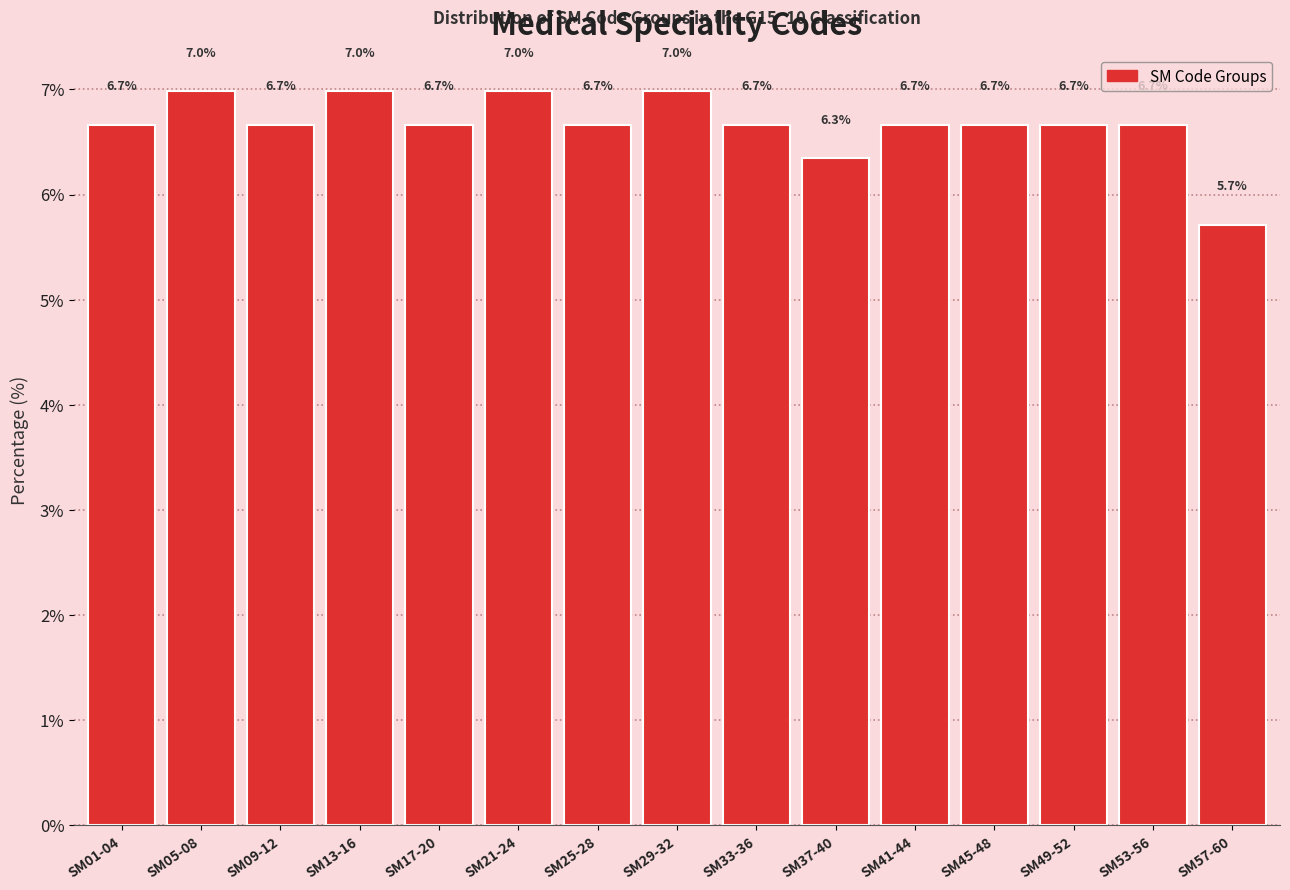

Reading left to right, list all the values displayed in this chart.

SM01-04=6.7	SM05-08=7.0	SM09-12=6.7	SM13-16=7.0	SM17-20=6.7	SM21-24=7.0	SM25-28=6.7	SM29-32=7.0	SM33-36=6.7	SM37-40=6.3	SM41-44=6.7	SM45-48=6.7	SM49-52=6.7	SM53-56=6.7	SM57-60=5.7